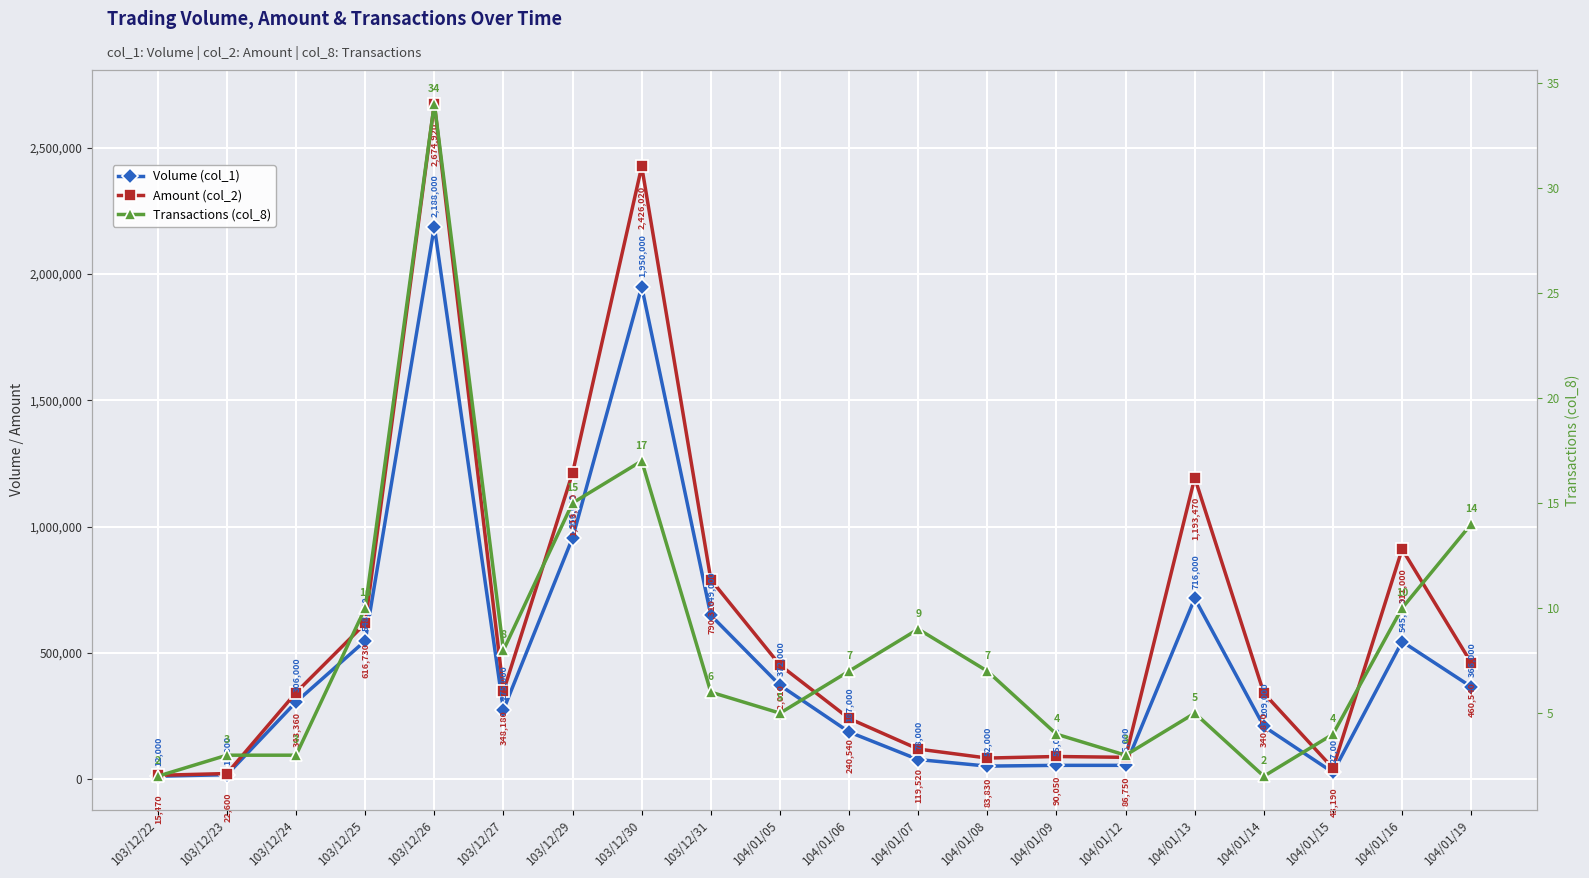

The Amount (col_2) series shows 369290 at 104/01/06. True or false?

False